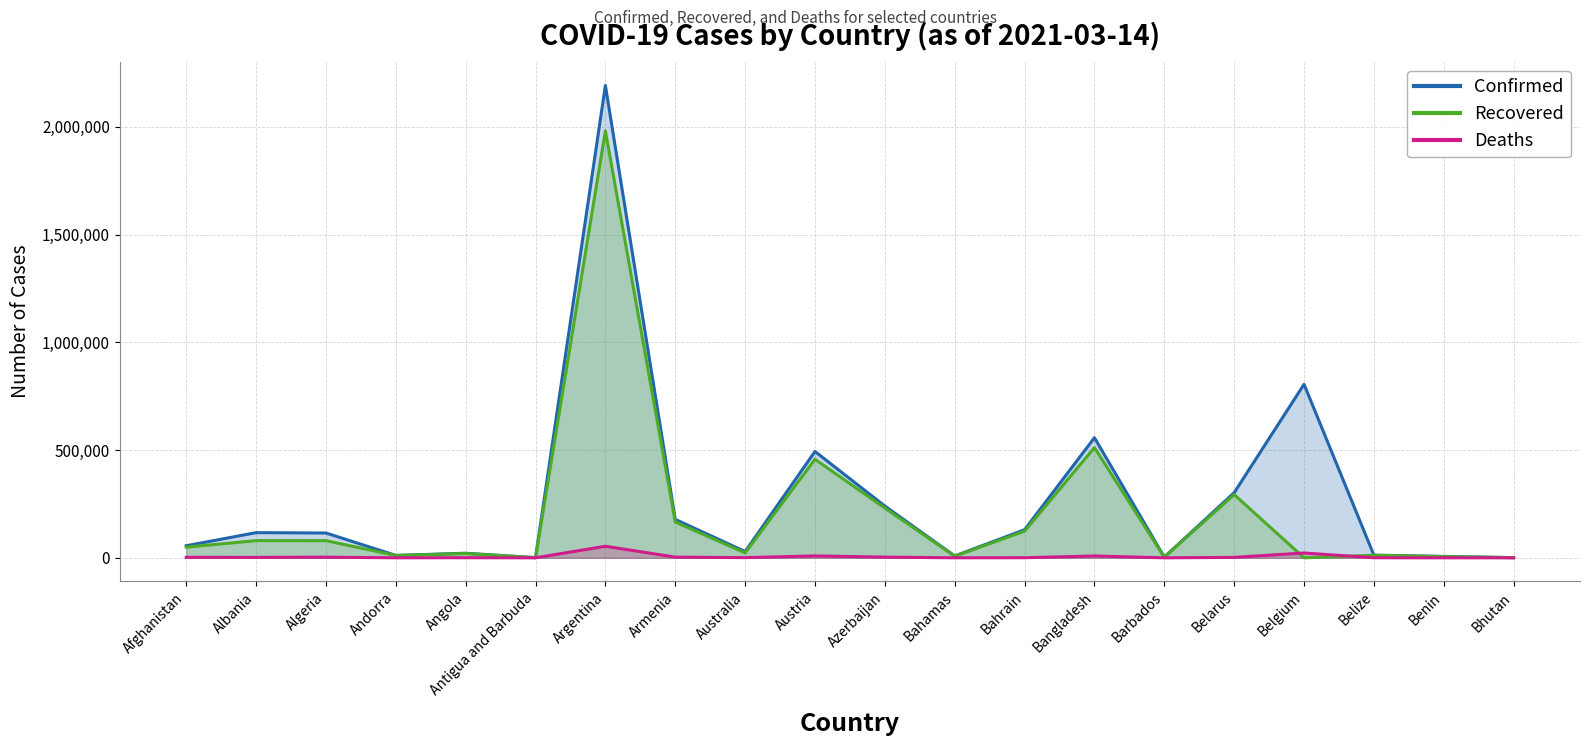

Is it true that Recovered equals 866 at Bhutan?

True